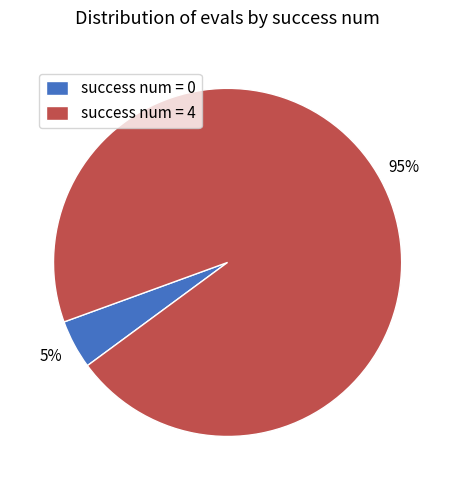

To the nearest percent, what is the combined percentage of success num = 4 and success num = 0?

100%